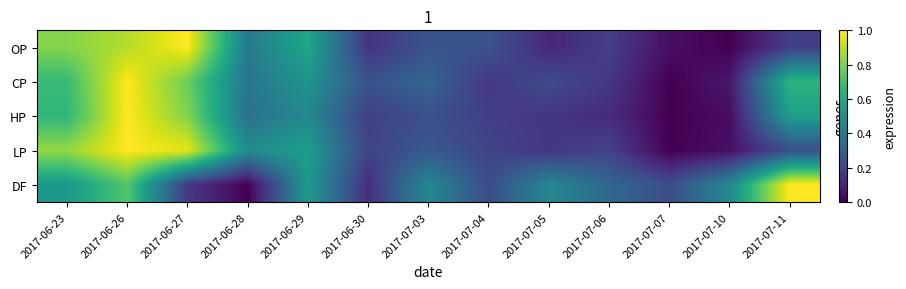

Count the number of categories in the chart.

13